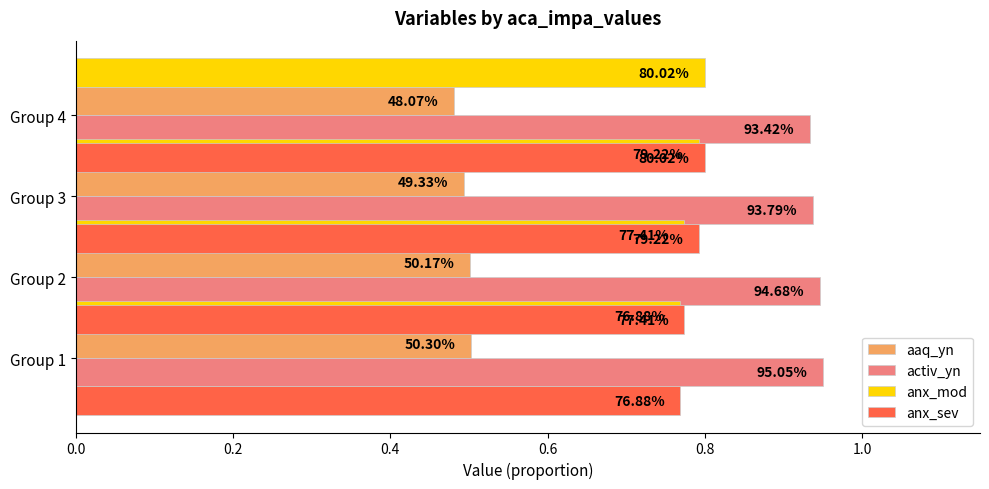

How many data points does each series have?

4